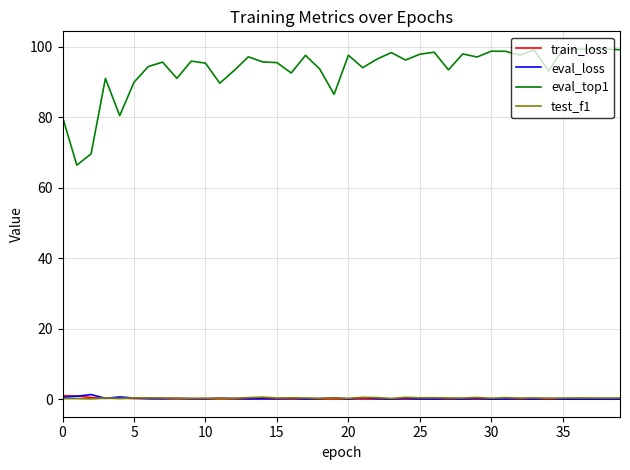

True or false: test_f1 and eval_top1 intersect in this chart.

False